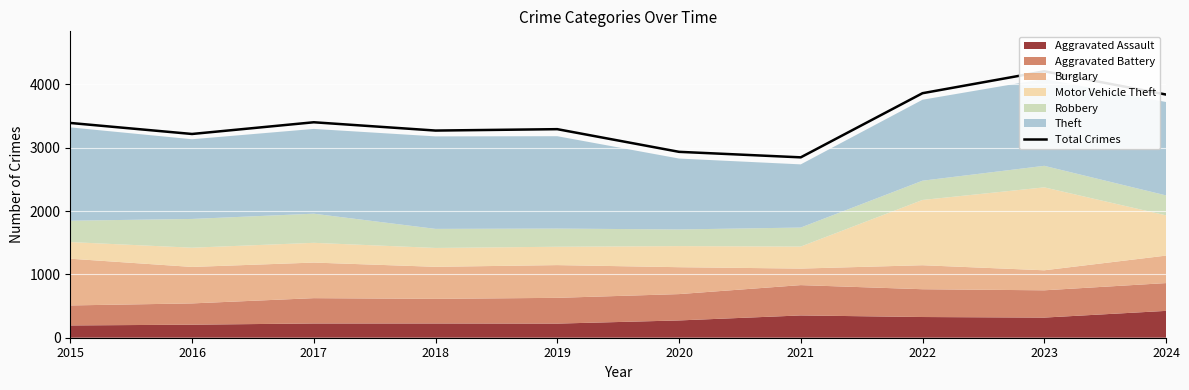

What is the change in value from 2016 to 2021?

-369